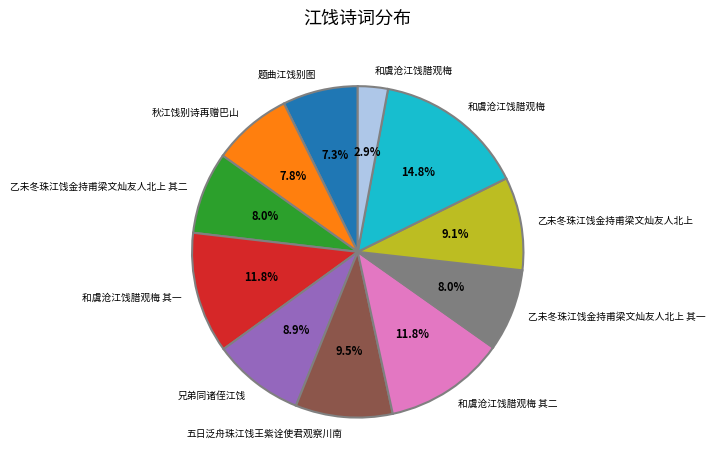

Is there a majority slice in this chart?

No